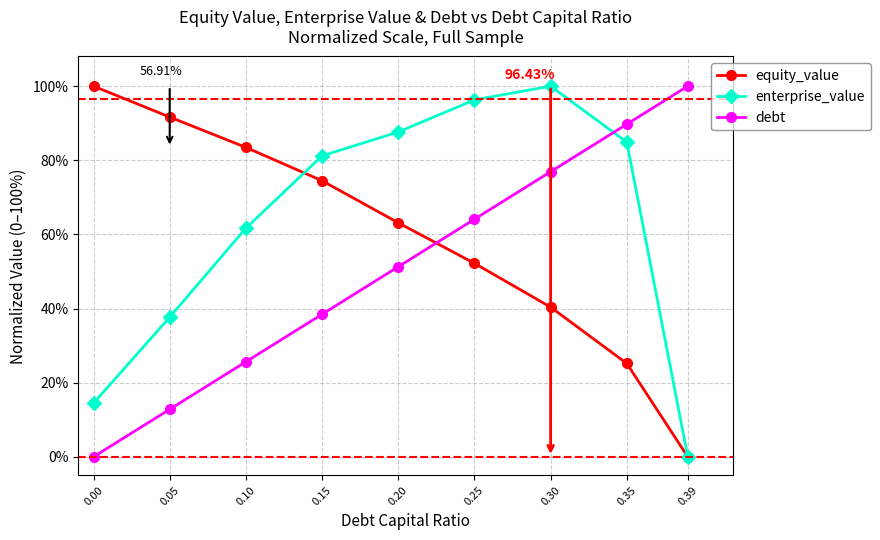

Is it true that equity_value equals 63.1 at 0.20?

True